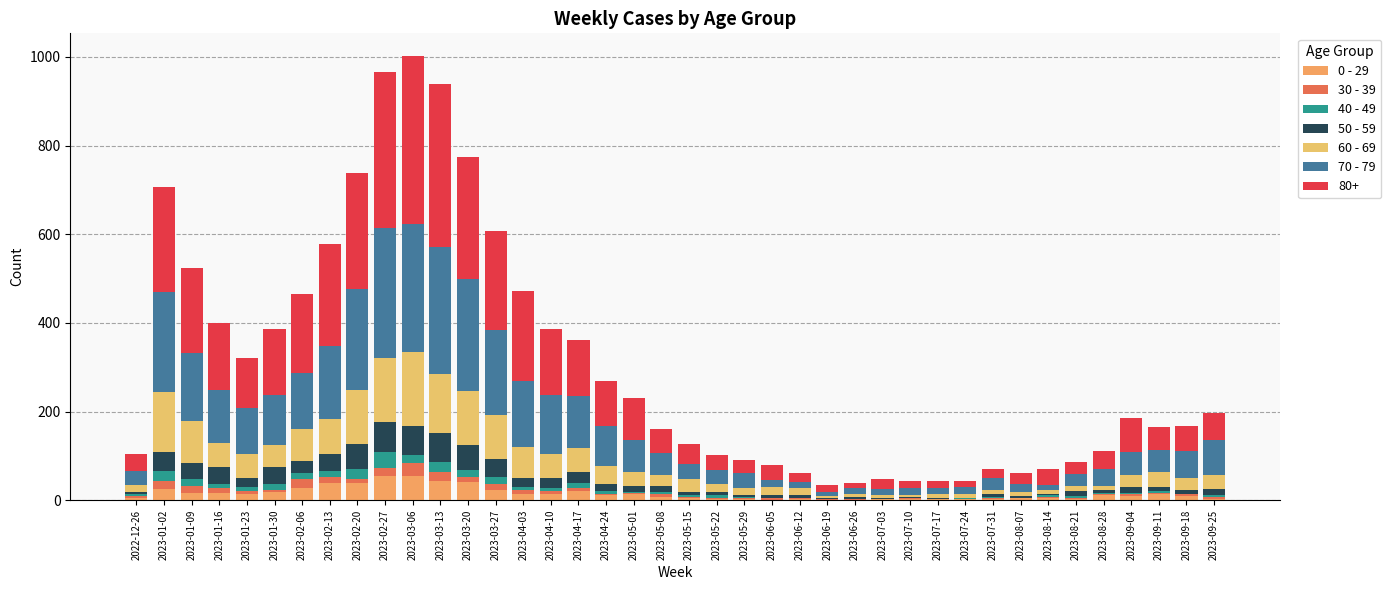

What is the sum of all 70 - 79 values?

3773